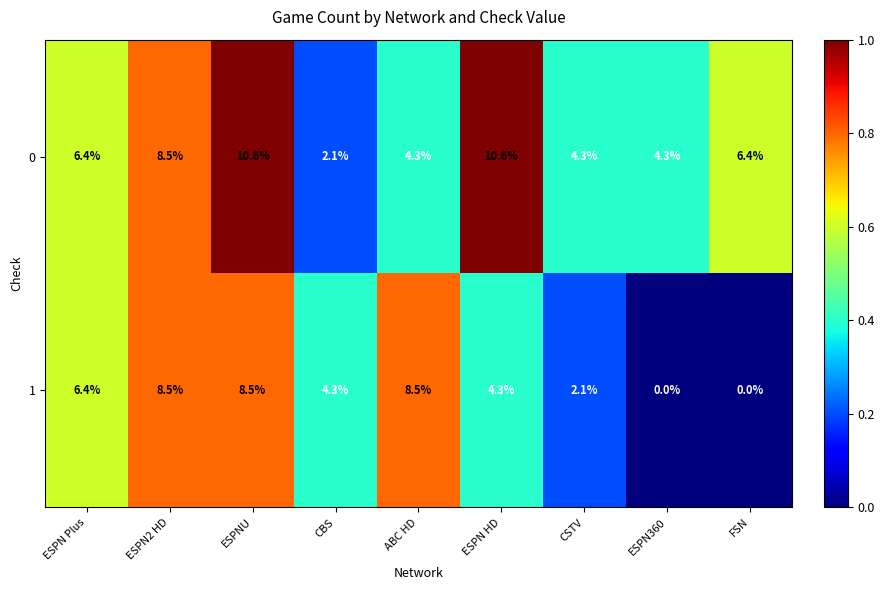

Reading left to right, list all the values displayed in this chart.

0: ESPN Plus=6.4	ESPN2 HD=8.5	ESPNU=10.6	CBS=2.1	ABC HD=4.3	ESPN HD=10.6	CSTV=4.3	ESPN360=4.3	FSN=6.4
1: ESPN Plus=6.4	ESPN2 HD=8.5	ESPNU=8.5	CBS=4.3	ABC HD=8.5	ESPN HD=4.3	CSTV=2.1	ESPN360=0.0	FSN=0.0